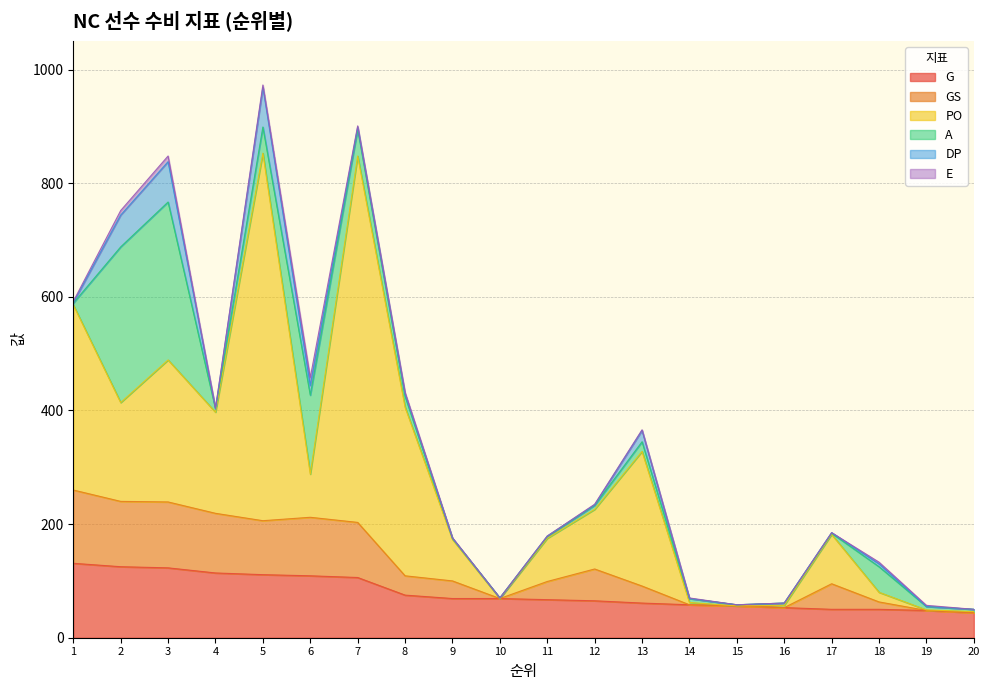

Reading right to left, extract all data points from this chart.

G: 20=44	19=48	18=50	17=50	16=53	15=56	14=58	13=61	12=65	11=67	10=69	9=69	8=75	7=106	6=109	5=111	4=114	3=123	2=125	1=131
GS: 20=0	19=0	18=13	17=45	16=0	15=0	14=0	13=30	12=56	11=32	10=0	9=31	8=34	7=97	6=103	5=95	4=105	3=116	2=115	1=129
PO: 20=2	19=1	18=17	17=87	16=4	15=0	14=4	13=237	12=105	11=76	10=0	9=73	8=297	7=645	6=76	5=647	4=178	3=250	2=174	1=326
A: 20=4	19=6	18=45	17=2	16=4	15=2	14=7	13=17	12=7	11=3	10=1	9=2	8=19	7=47	6=139	5=46	4=6	3=278	2=274	1=3
DP: 20=0	19=0	18=5	17=1	16=0	15=0	14=0	13=20	12=1	11=1	10=0	9=0	8=4	7=4	6=17	5=70	4=0	3=71	2=56	1=1
E: 20=0	19=2	18=3	17=0	16=0	15=0	14=1	13=1	12=1	11=0	10=0	9=1	8=3	7=2	6=14	5=4	4=1	3=10	2=8	1=2